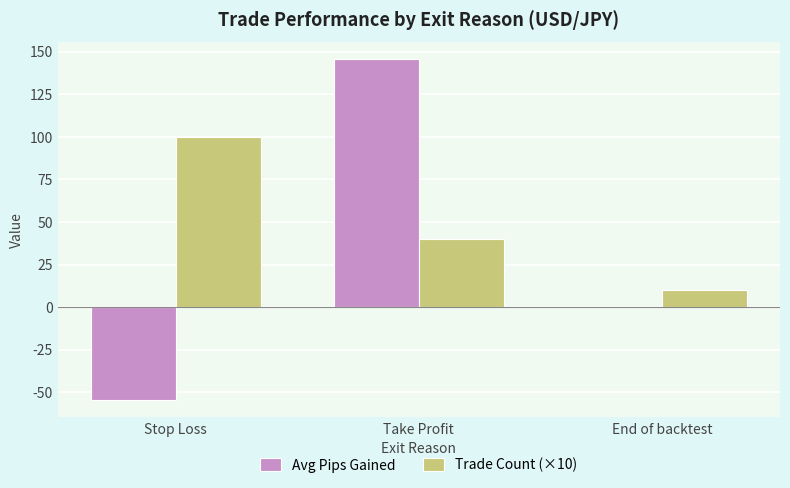

Is the value of Avg Pips Gained at Take Profit greater than the value of Trade Count (×10) at Take Profit?

Yes